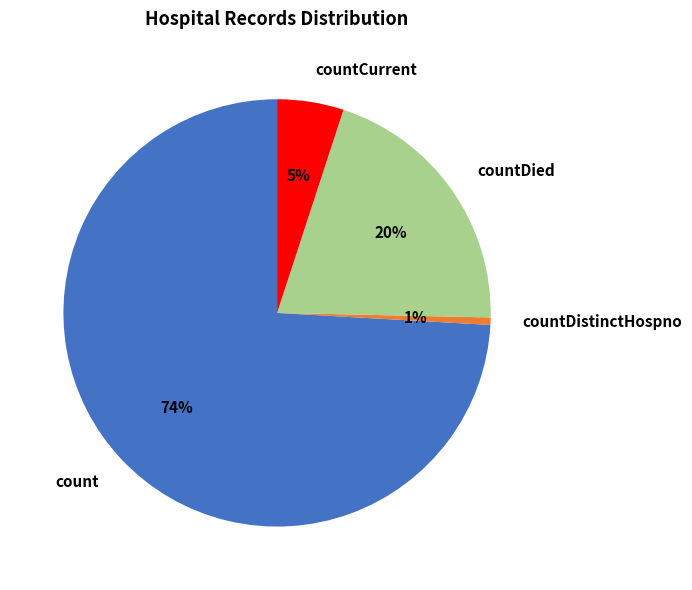

Is the sum of count and countDied greater than half?

Yes